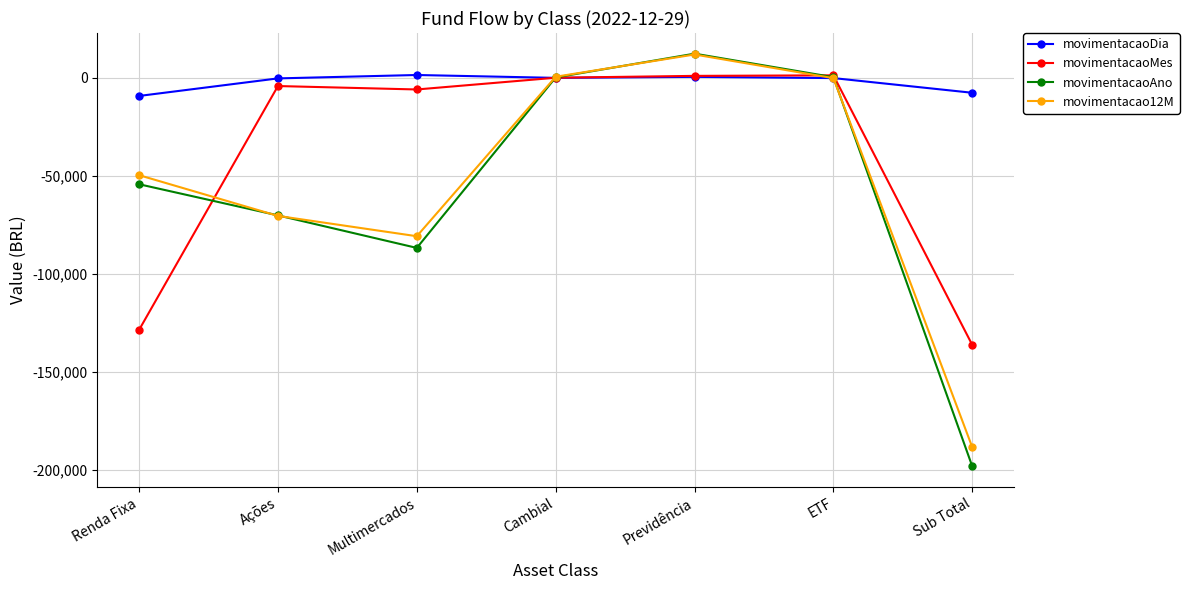

Is the value of movimentacaoAno at Cambial greater than the value of movimentacaoMes at Sub Total?

Yes